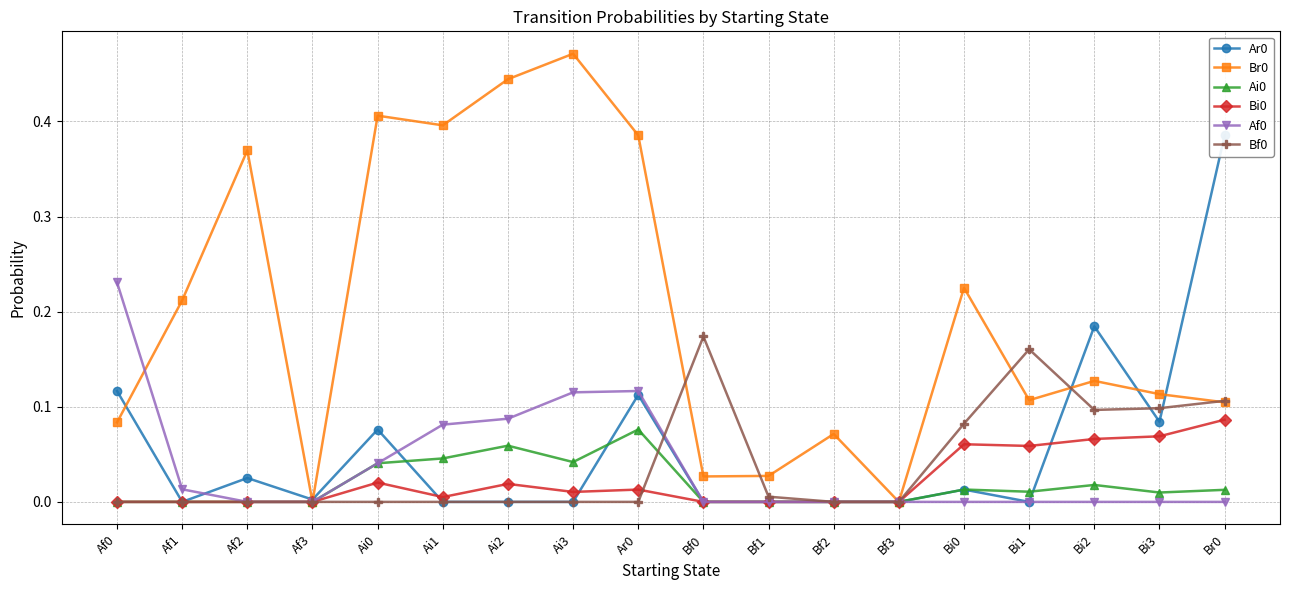

Count the number of data series in this chart.

6